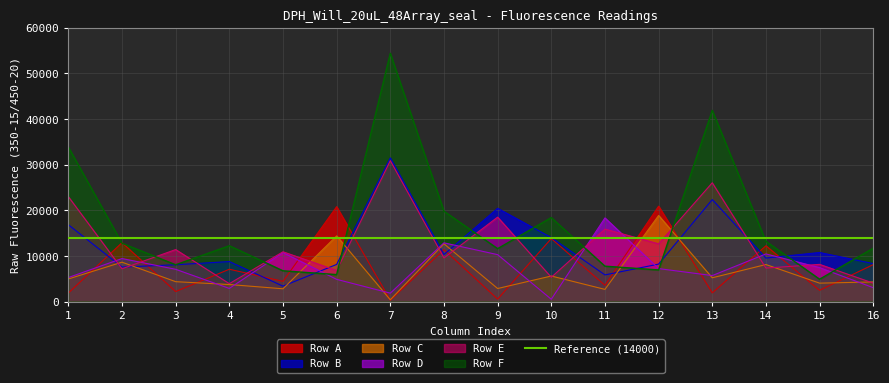

Is the value of A at 13 greater than the value of F at 2?

No